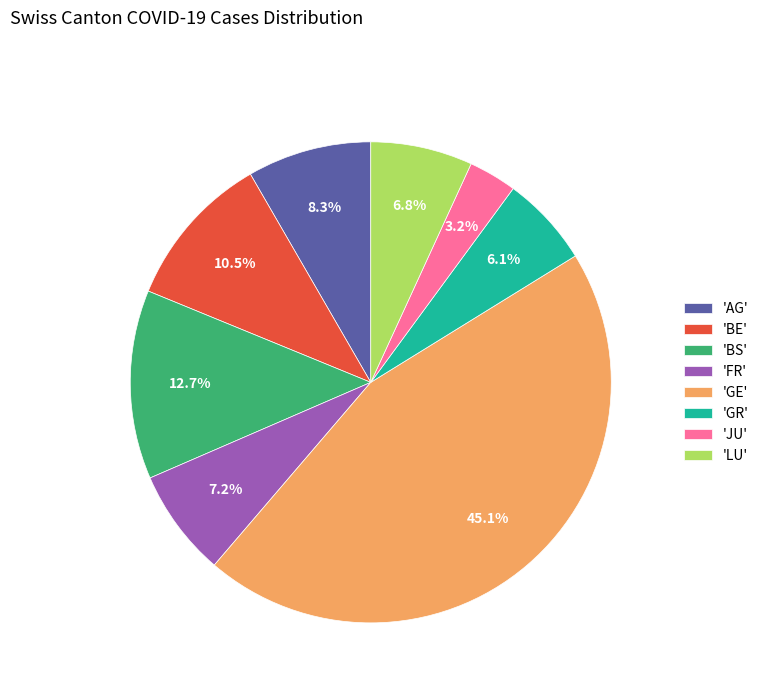

Is there any slice that represents more than half of the pie?

No